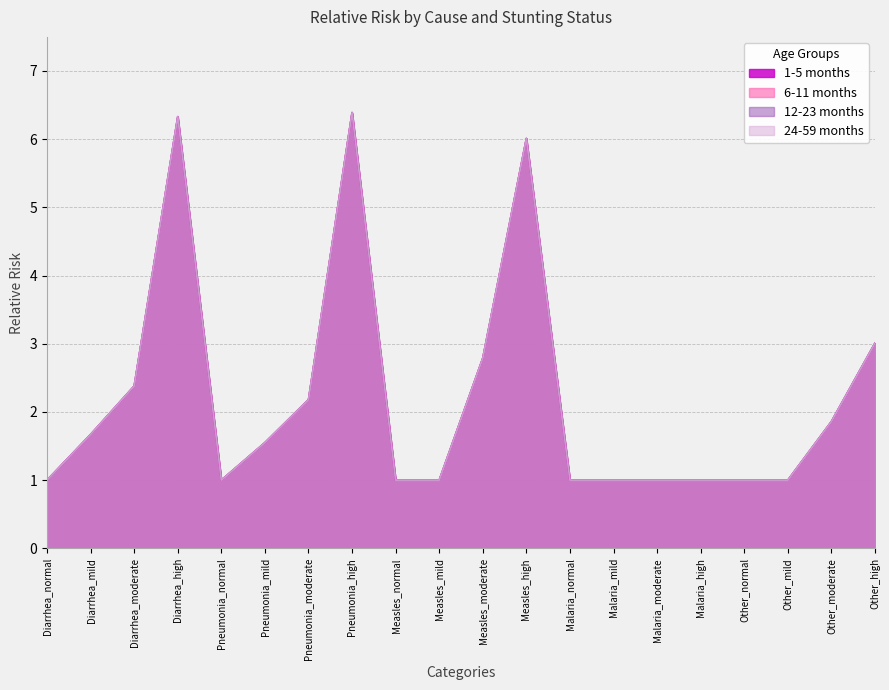

True or false: 12-23 months and 24-59 months cross at least once.

False